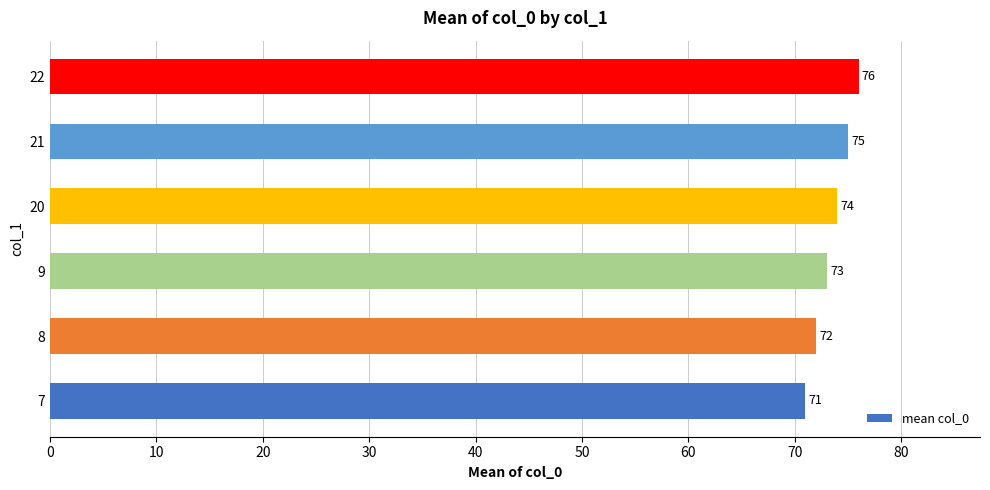

What is the ratio of the value at 21 to the value at 7?

1.1